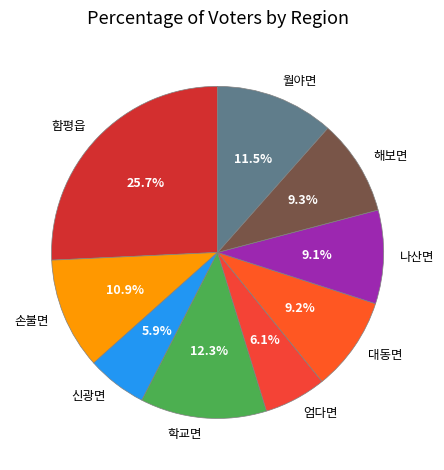

How many segments does this pie chart have?

9